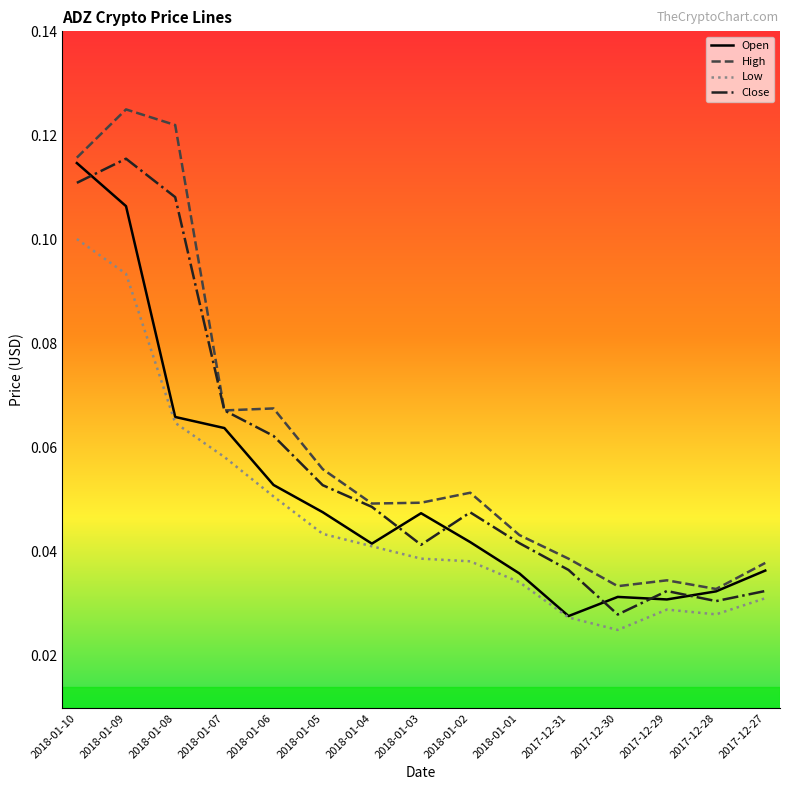

What position from the left is 2018-01-09?

2